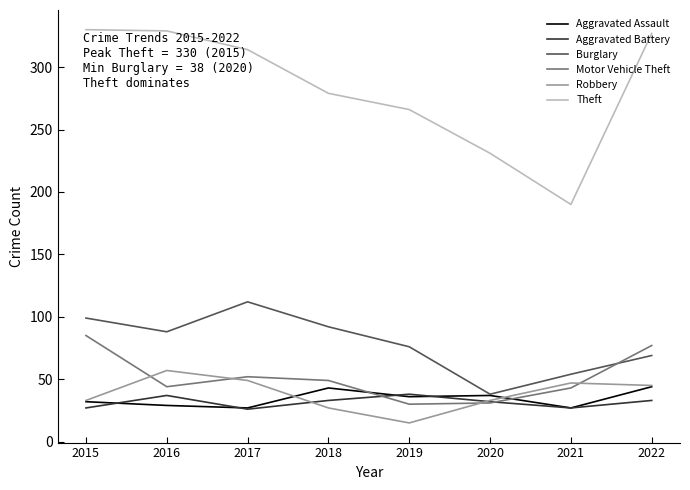

What is the difference between the Burglary values at 2016 and 2022?

19